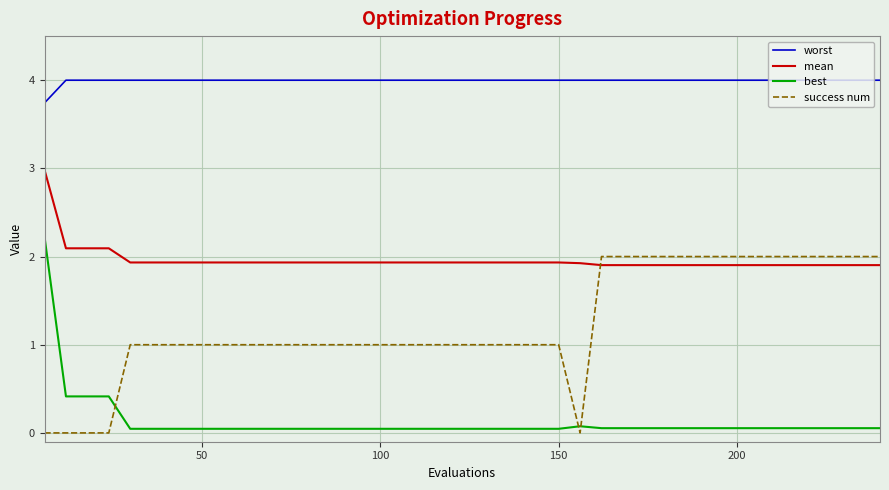

Which series has the largest total across all categories?

worst